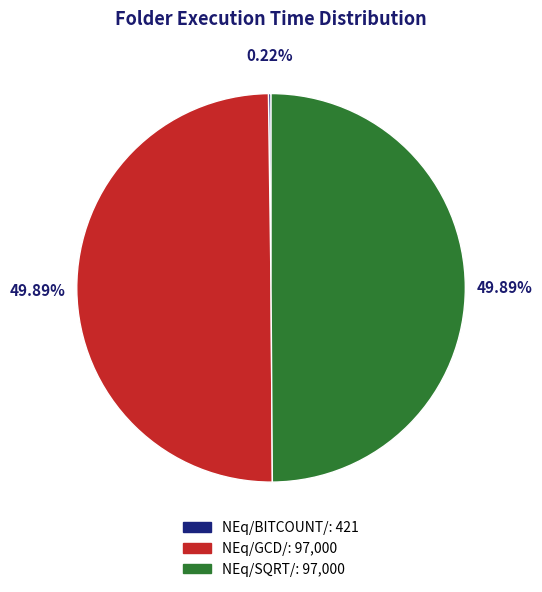

To the nearest percent, what portion does NEq/SQRT/ represent?

50%